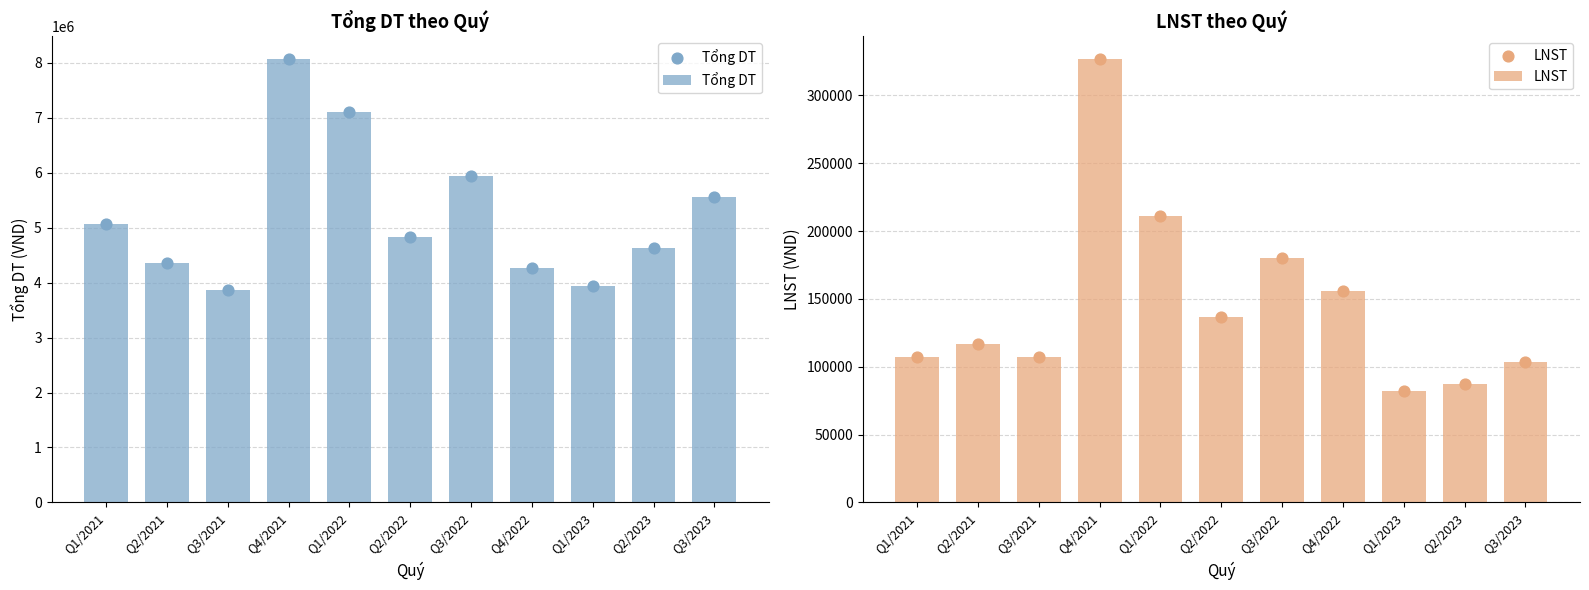

What is the total value across all series at Q4/2021?

8400610